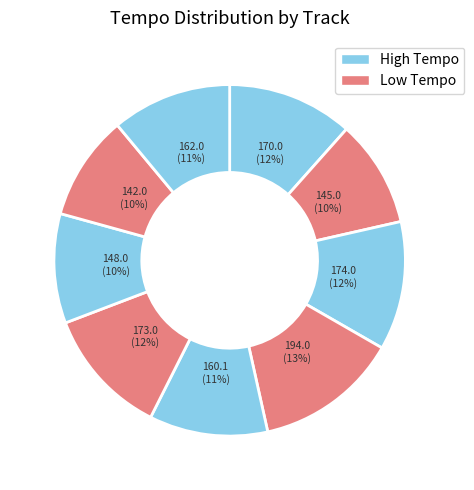

How many slices are in this pie chart?

9